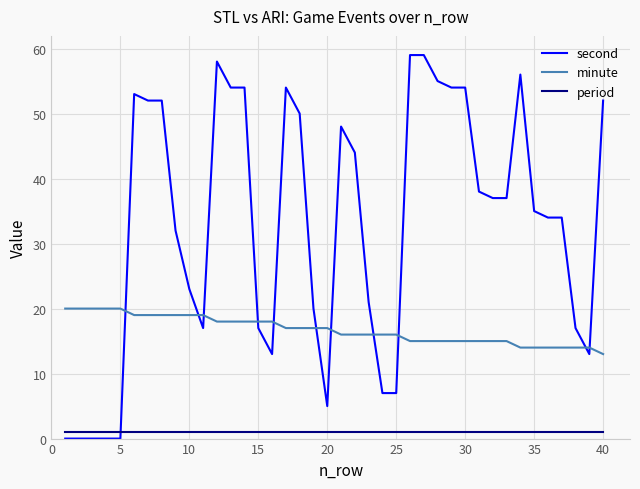

True or false: minute and second cross at least once.

True